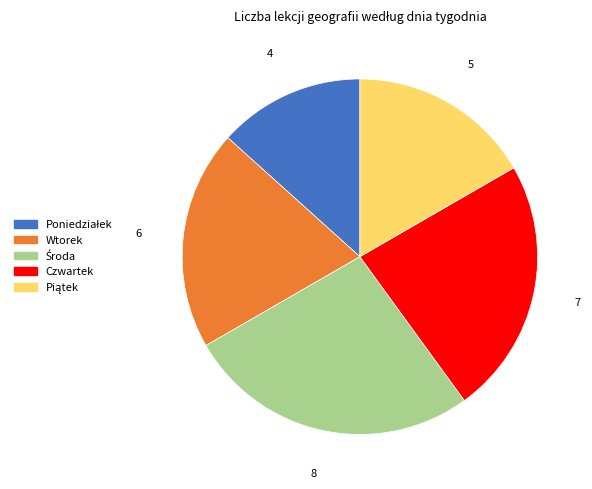

Is there any slice that represents more than half of the pie?

No